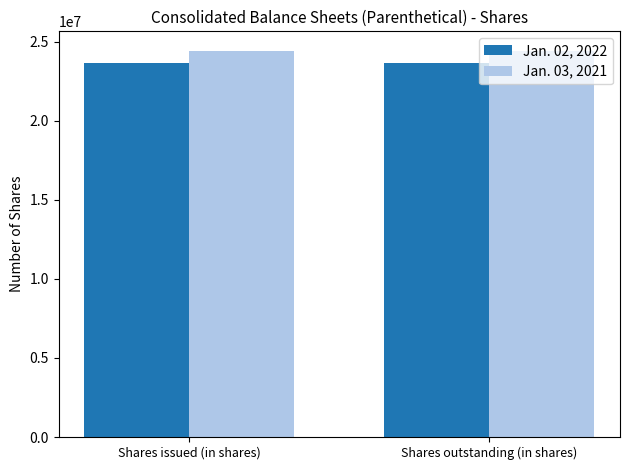

At how many categories does at least one series exceed 24295767?

2